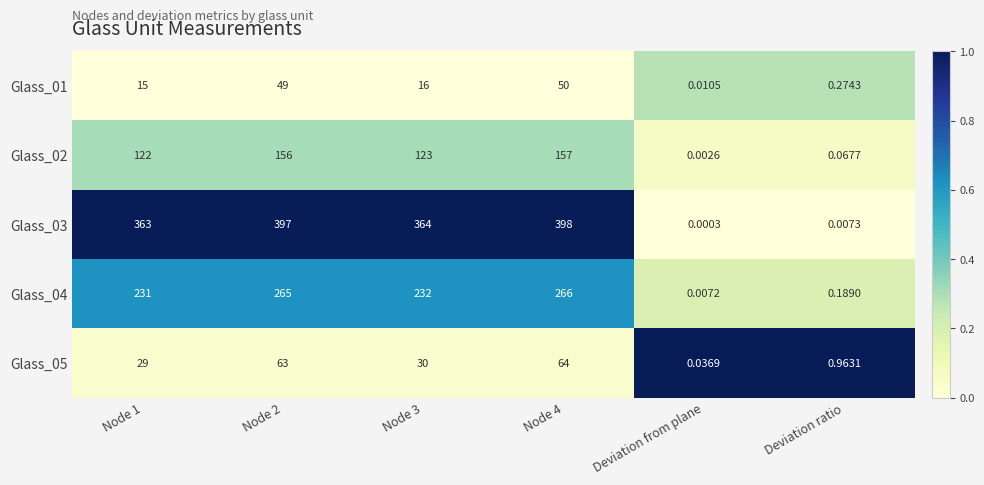

Is the value of Glass_01 at Deviation from plane greater than the value of Glass_02 at Node 3?

No